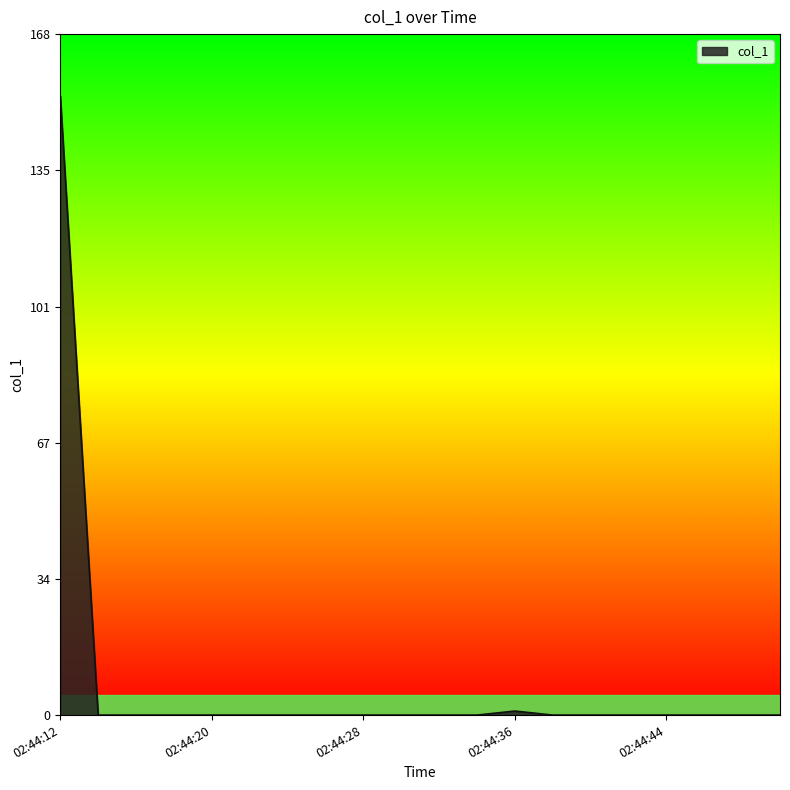

Reading right to left, transcribe all the data shown in this chart.

0.0	0.0	0.0	0.0	0.0	0.0	0.0	1.0	0.0	0.0	0.0	0.0	0.0	0.0	0.0	0.0	0.0	0.0	0.0	152.9